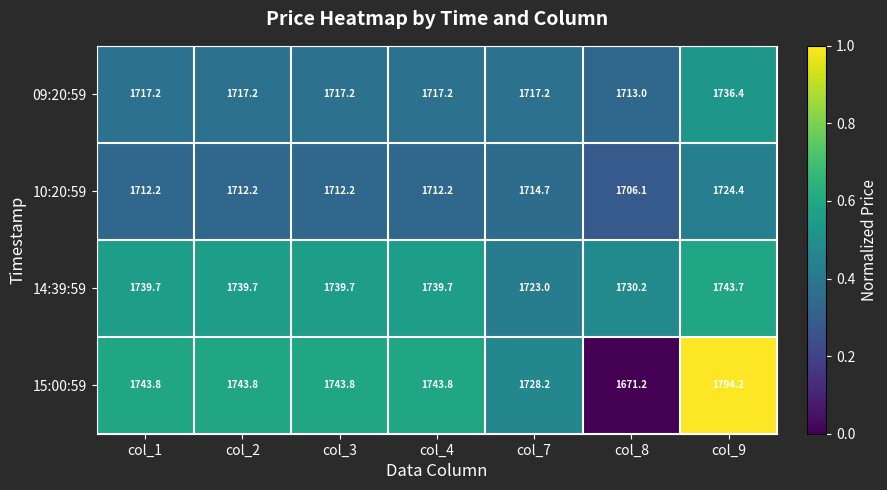

What is the sum of all 15:00:59 values?

12168.8